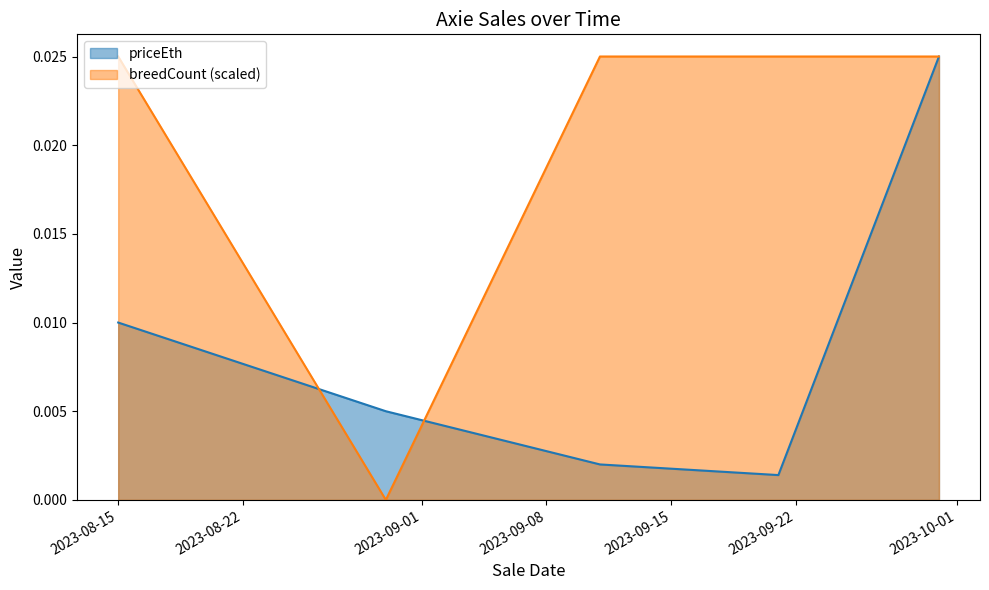

Which series has the widest spread of values?

breedCount (scaled)